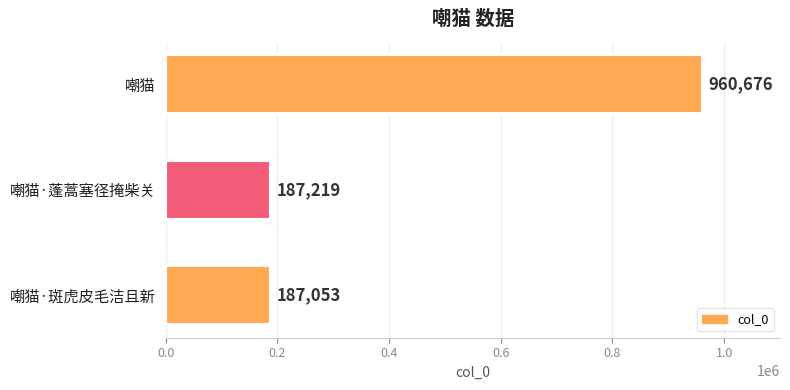

Rank the categories by value from lowest to highest.

嘲猫·斑虎皮毛洁且新, 嘲猫·蓬蒿塞径掩柴关, 嘲猫